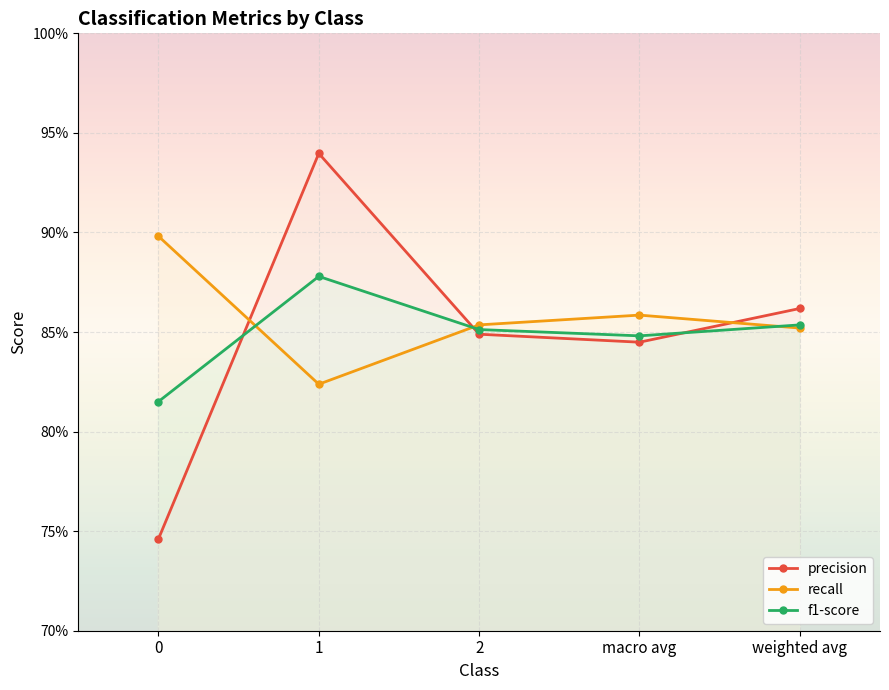

Where is the first local minimum for f1-score?

macro avg